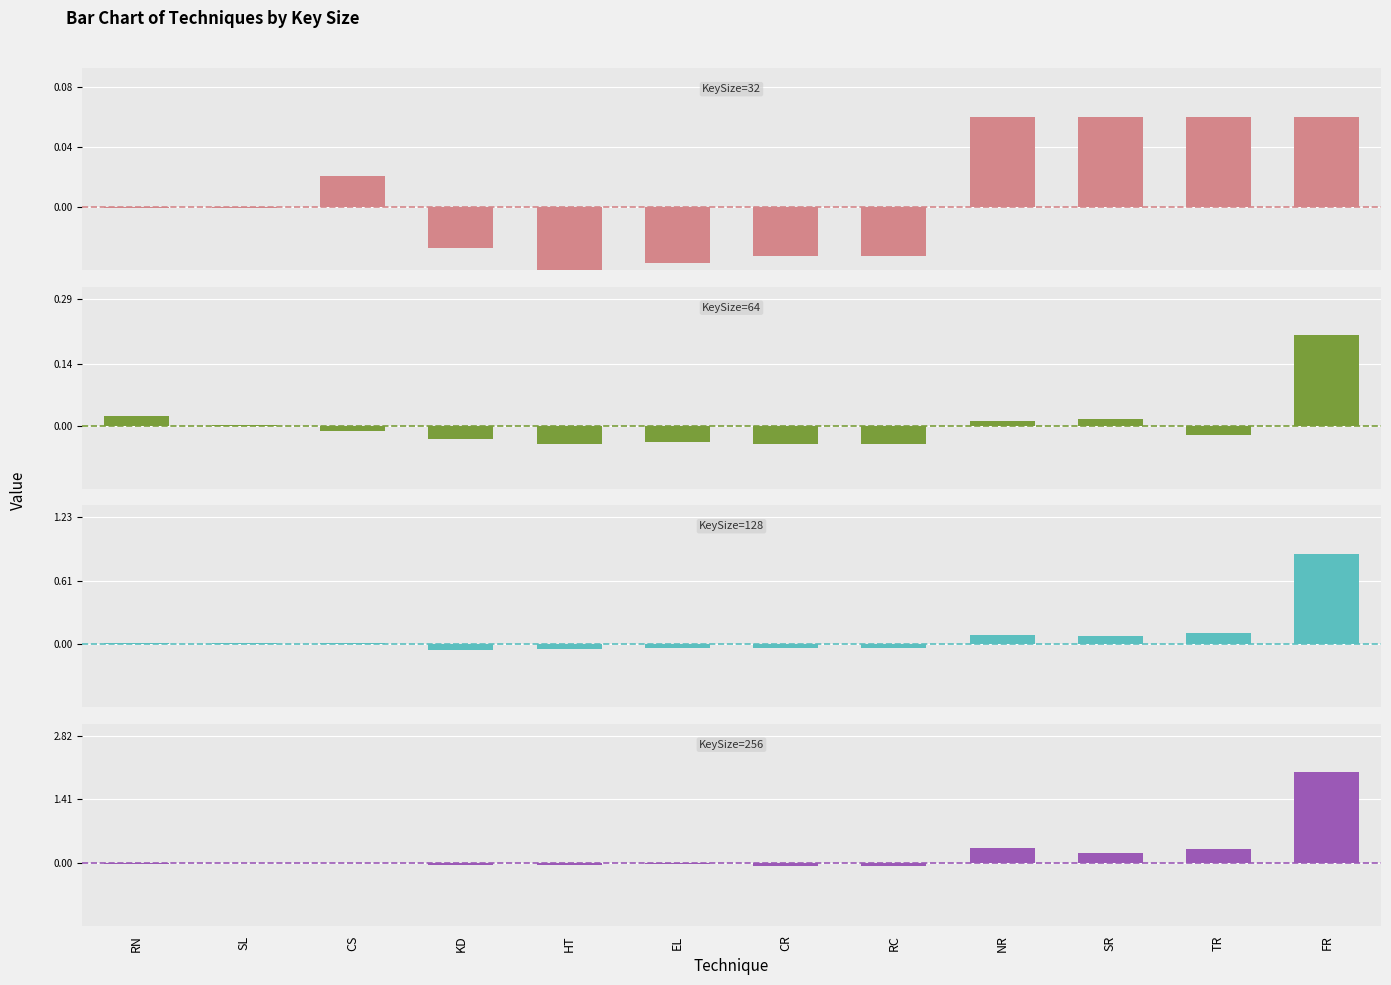

Reading left to right, transcribe all the data shown in this chart.

KeySize=32: RN=-0.0	SL=-0.0	CS=0.0	KD=-0.0	HT=-0.0	EL=-0.0	CR=-0.0	RC=-0.0	NR=0.1	SR=0.1	TR=0.1	FR=0.1
KeySize=64: RN=0.0	SL=0.0	CS=-0.0	KD=-0.0	HT=-0.0	EL=-0.0	CR=-0.0	RC=-0.0	NR=0.0	SR=0.0	TR=-0.0	FR=0.2
KeySize=128: RN=0.0	SL=0.0	CS=0.0	KD=-0.1	HT=-0.0	EL=-0.0	CR=-0.0	RC=-0.0	NR=0.1	SR=0.1	TR=0.1	FR=0.9
KeySize=256: RN=-0.0	SL=-0.0	CS=0.0	KD=-0.1	HT=-0.0	EL=-0.0	CR=-0.1	RC=-0.1	NR=0.3	SR=0.2	TR=0.3	FR=2.0